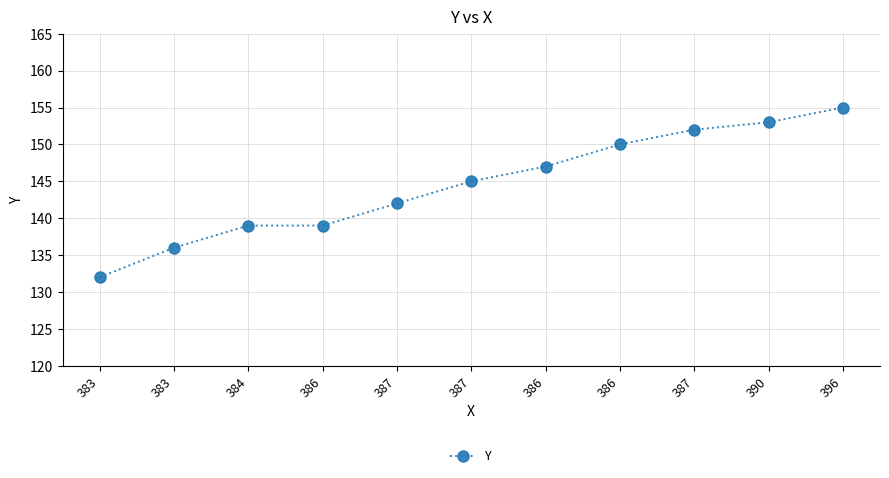

How many series are shown in this chart?

1